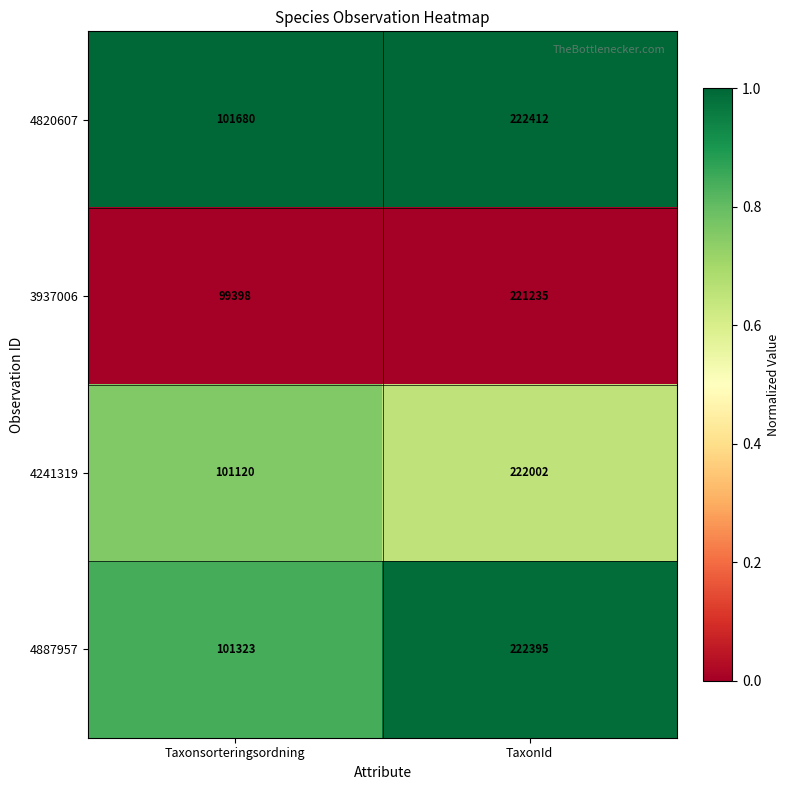

Which category has the highest value in the 3937006 series?

TaxonId